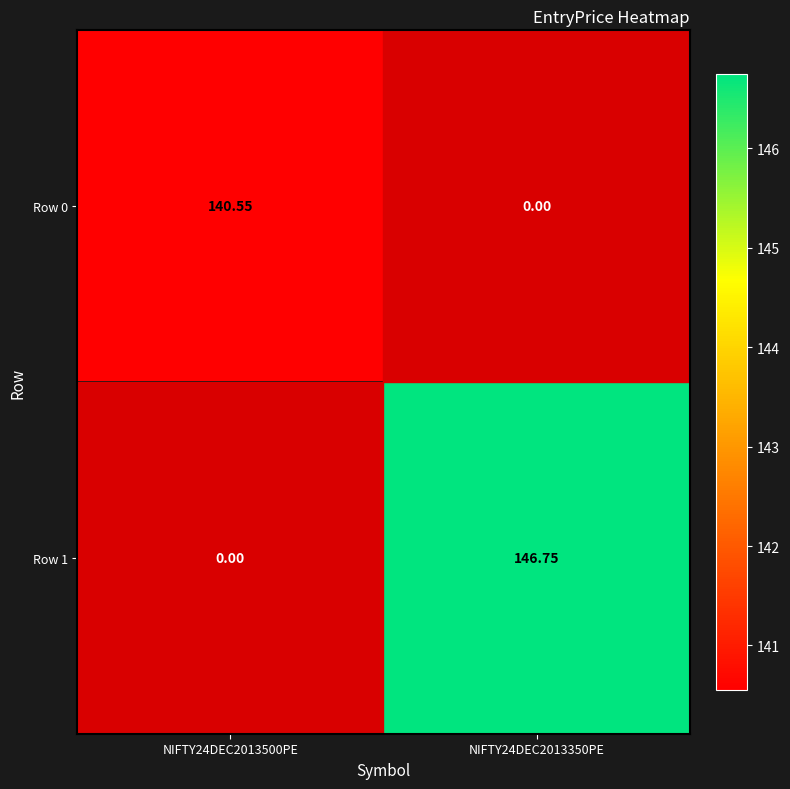

Rank the series by their maximum value, from lowest to highest.

Row 0, Row 1